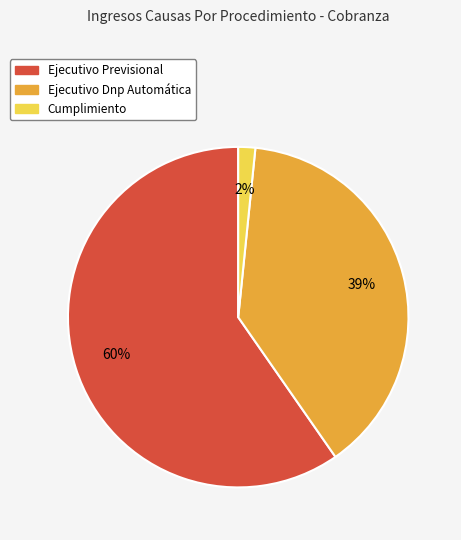

Between Ejecutivo Dnp Automática and Ejecutivo Previsional, which is larger?

Ejecutivo Previsional